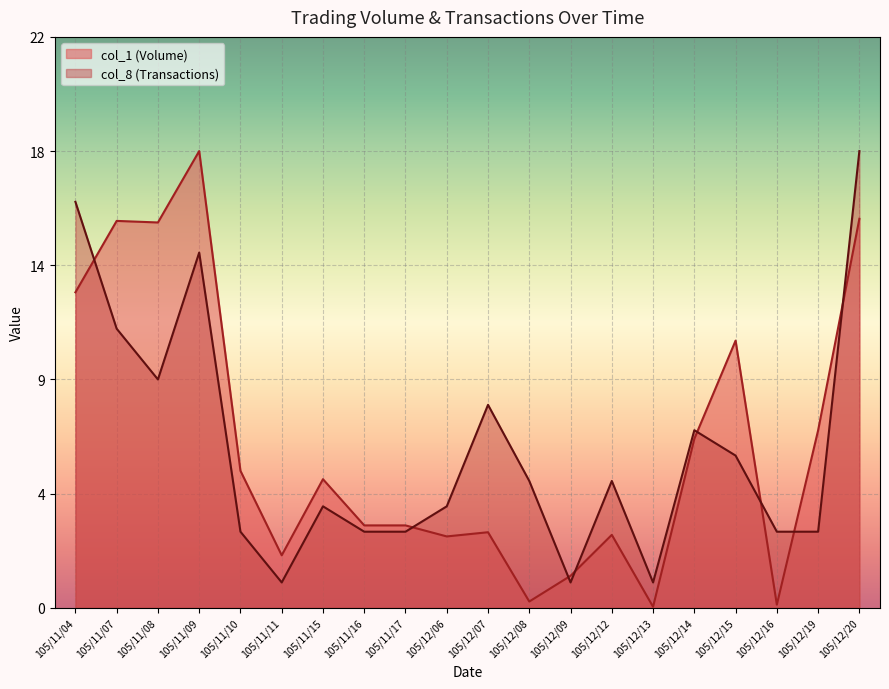

What is the lowest value of the col_8 (Transactions) series?

1.0